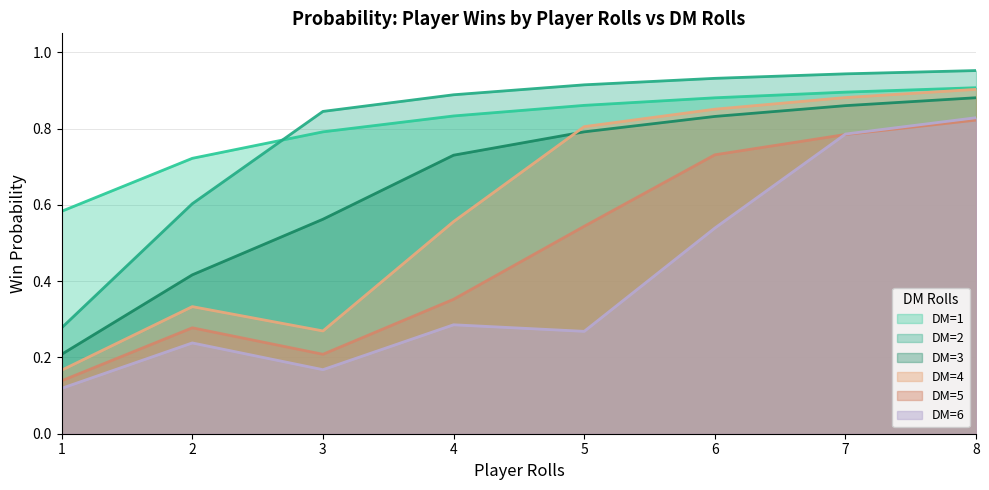

Reading left to right, transcribe all the data shown in this chart.

DM=1: 1=0.6	2=0.7	3=0.8	4=0.8	5=0.9	6=0.9	7=0.9	8=0.9
DM=2: 1=0.3	2=0.6	3=0.8	4=0.9	5=0.9	6=0.9	7=0.9	8=1.0
DM=3: 1=0.2	2=0.4	3=0.6	4=0.7	5=0.8	6=0.8	7=0.9	8=0.9
DM=4: 1=0.2	2=0.3	3=0.3	4=0.6	5=0.8	6=0.9	7=0.9	8=0.9
DM=5: 1=0.1	2=0.3	3=0.2	4=0.4	5=0.5	6=0.7	7=0.8	8=0.8
DM=6: 1=0.1	2=0.2	3=0.2	4=0.3	5=0.3	6=0.5	7=0.8	8=0.8